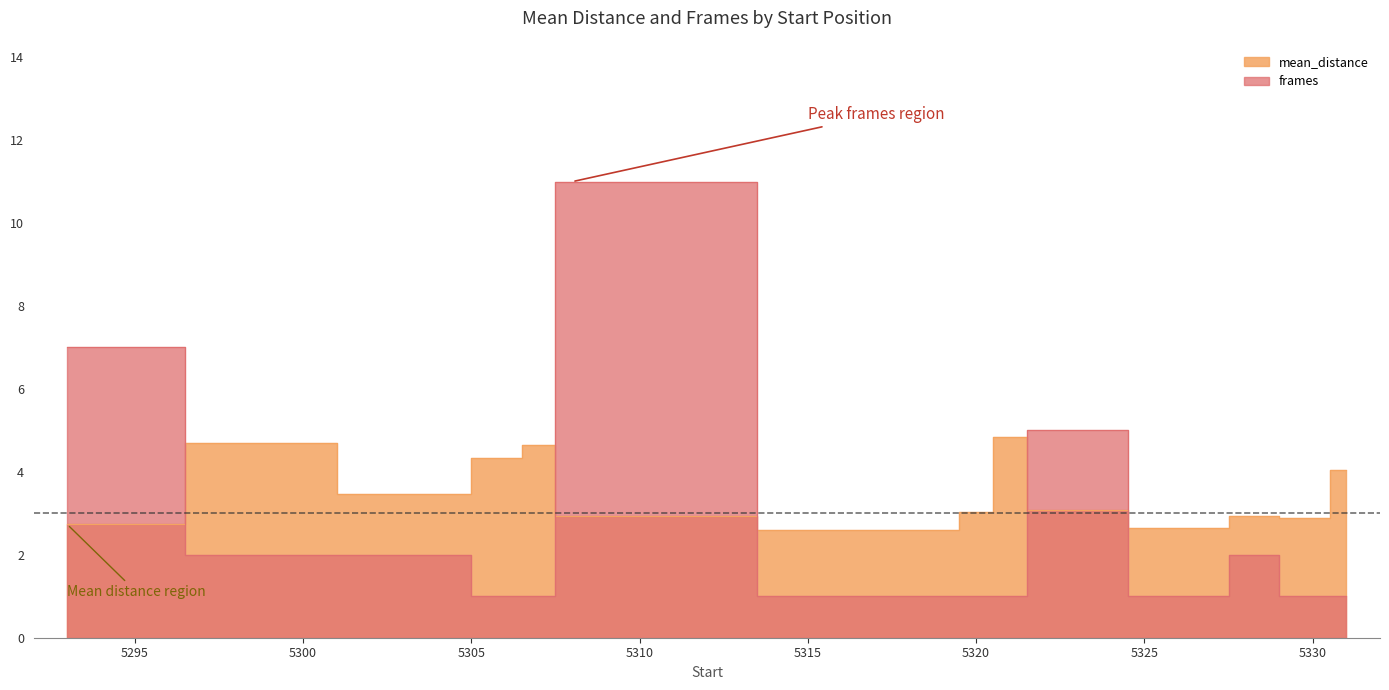

Is the value of frames at 5320 greater than the value of mean_distance at 5304?

No